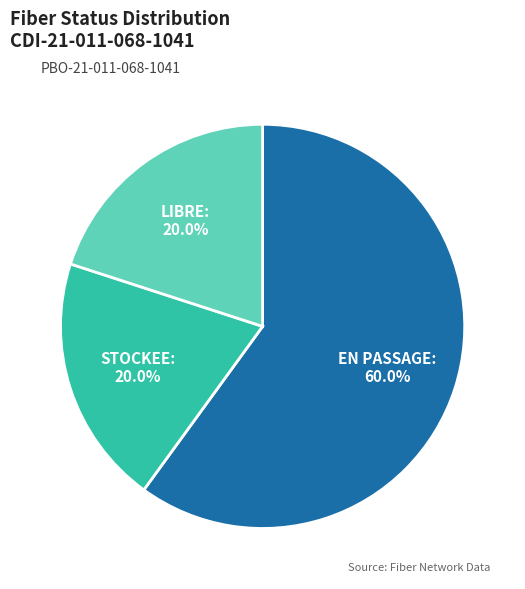

Which category has the biggest portion of the pie?

EN PASSAGE